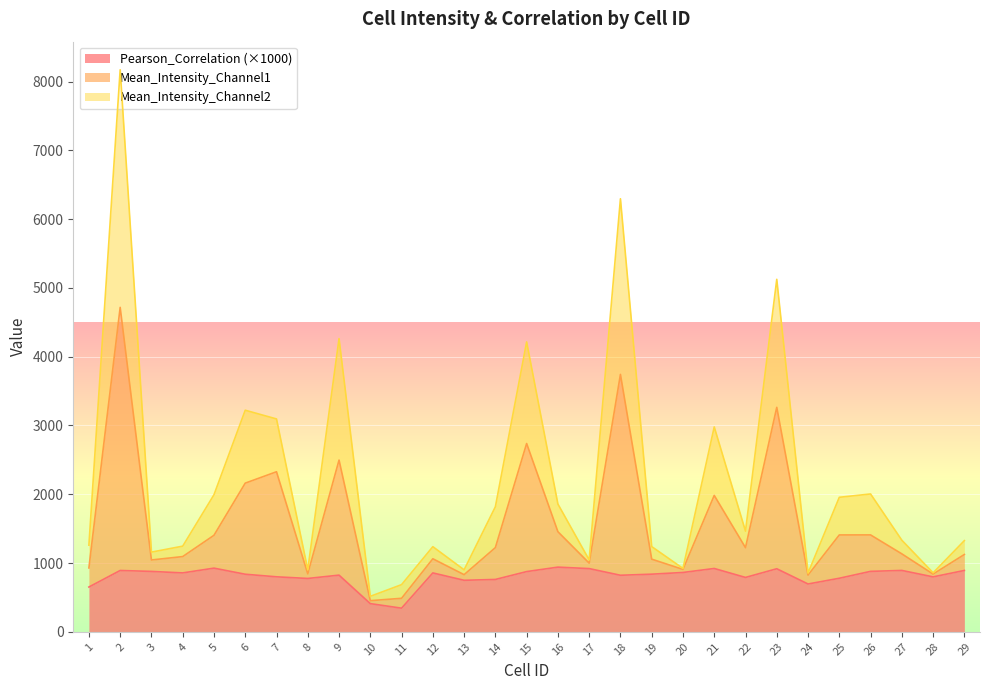

What is the total value across all series at 22?

1463.3